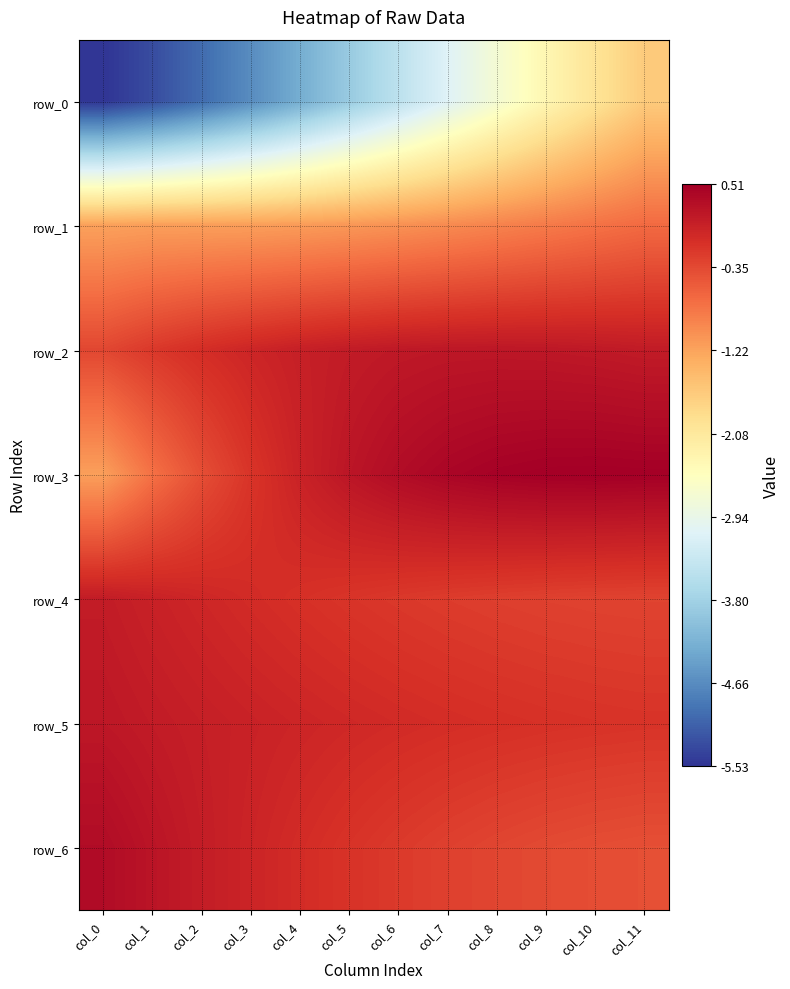

What is the maximum value for row_2?

0.2